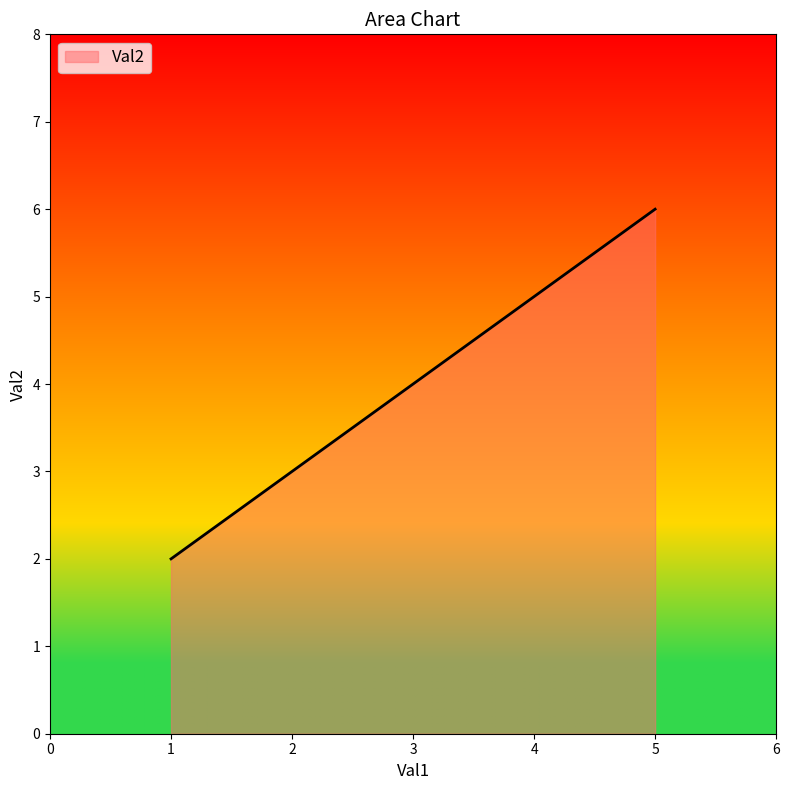

What is the average value?

4